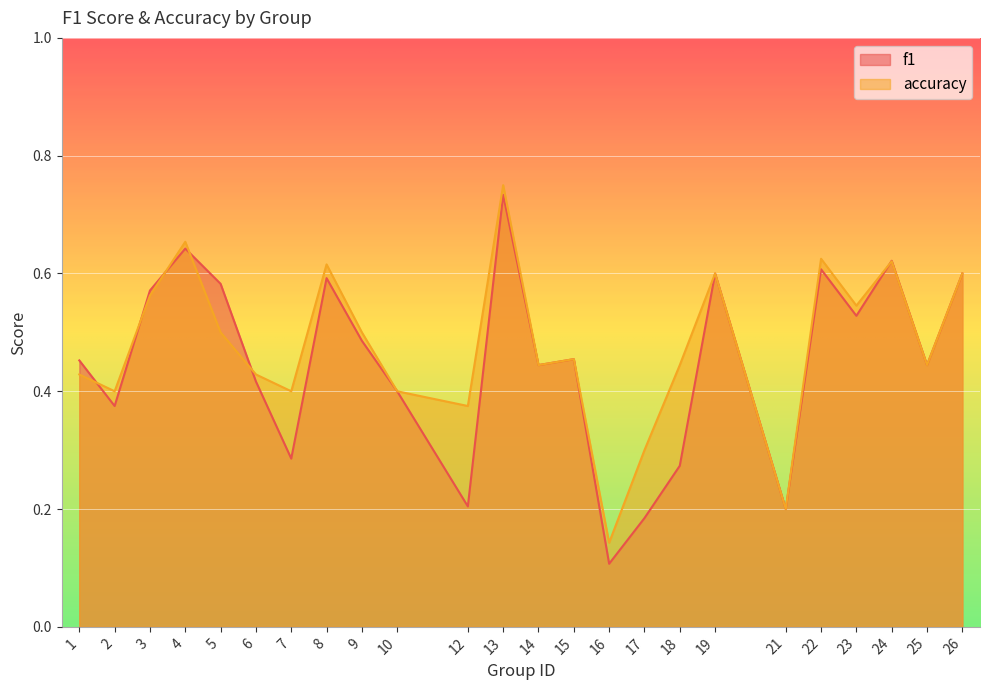

List the labels in order of accuracy value, smallest first.

16, 21, 17, 12, 2, 7, 10, 1, 6, 14, 18, 25, 15, 5, 9, 23, 3, 19, 26, 8, 24, 22, 4, 13